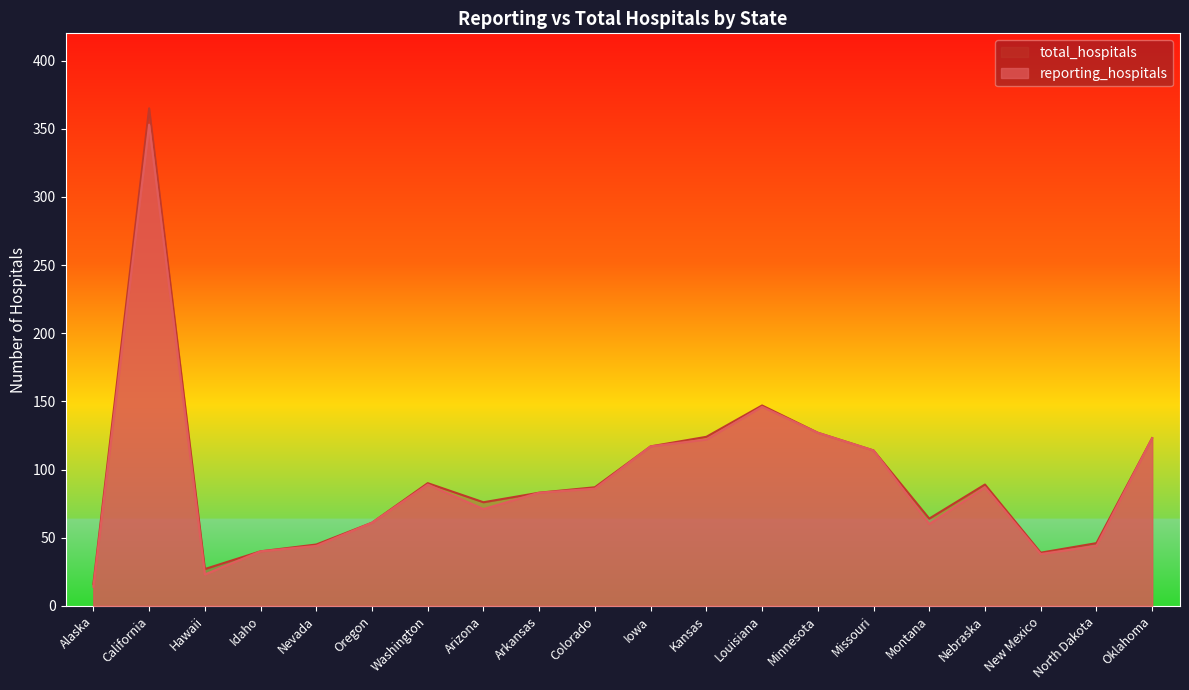

Which has a higher value, Arizona or Oregon?

Arizona